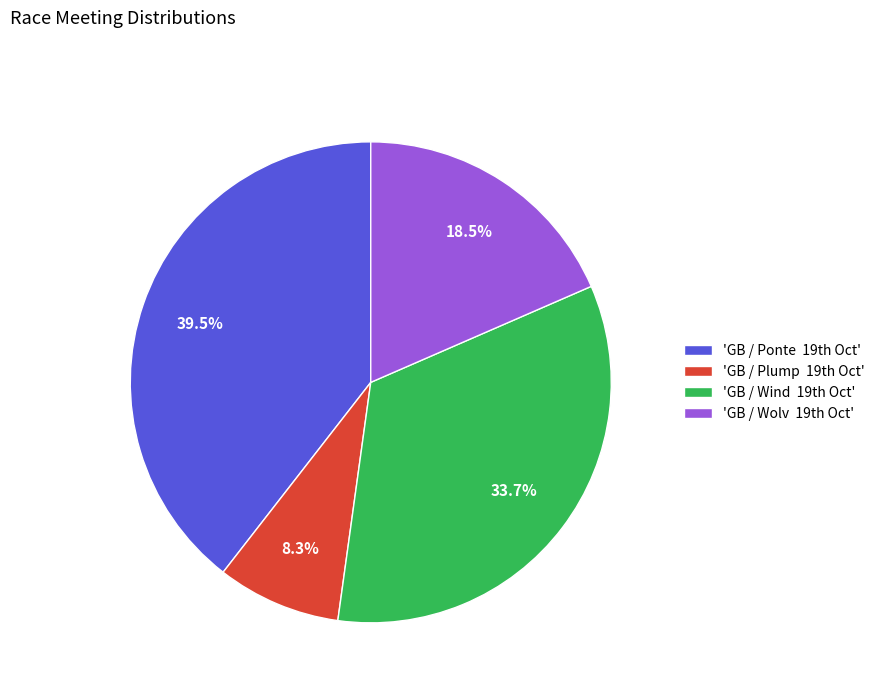

Which category has the smallest portion of the pie?

'GB / Plump 19th Oct'